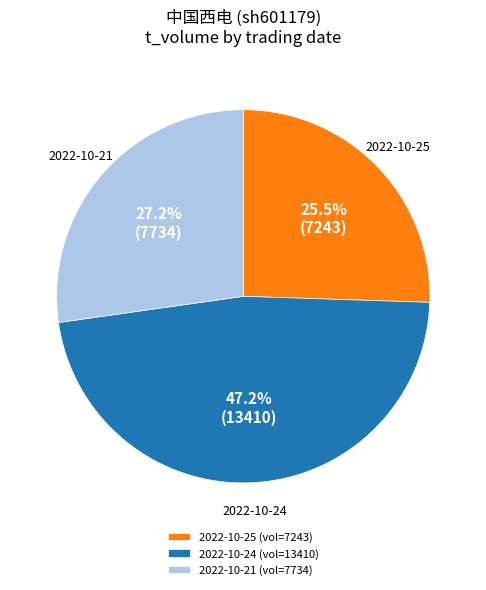

Approximately how many times larger is the value at 2022-10-21 (vol=7734) compared to 2022-10-24 (vol=13410)?

0.6